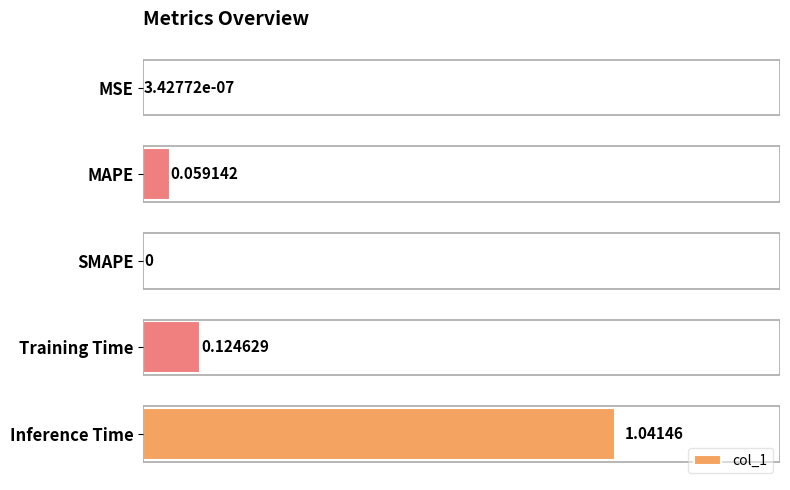

Which has a higher value, Training Time or SMAPE?

Training Time